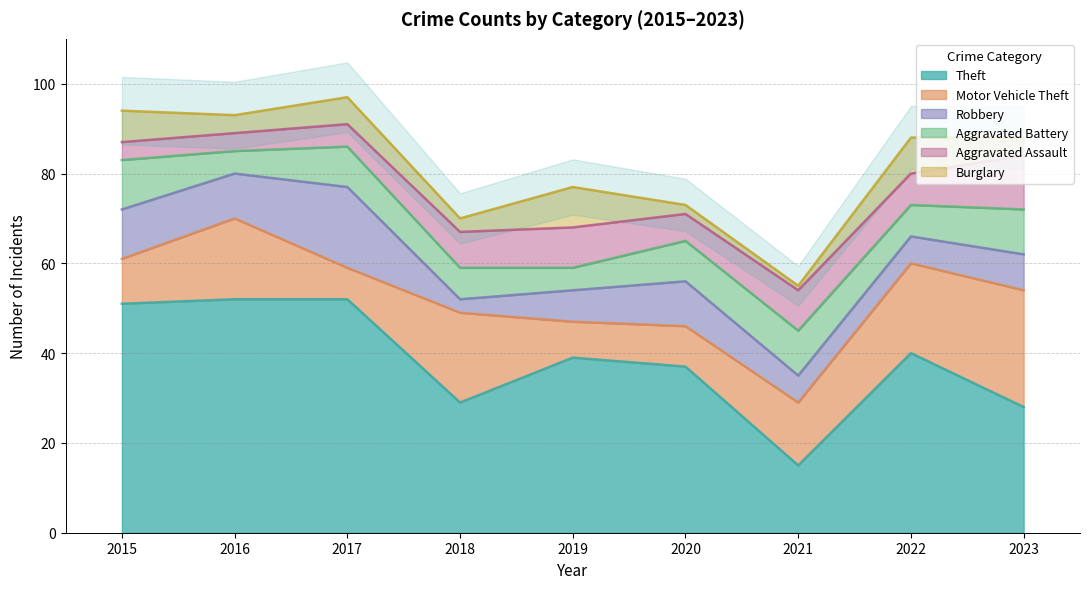

What are all the series names shown in the legend?

Theft, Motor Vehicle Theft, Robbery, Aggravated Battery, Aggravated Assault, Burglary